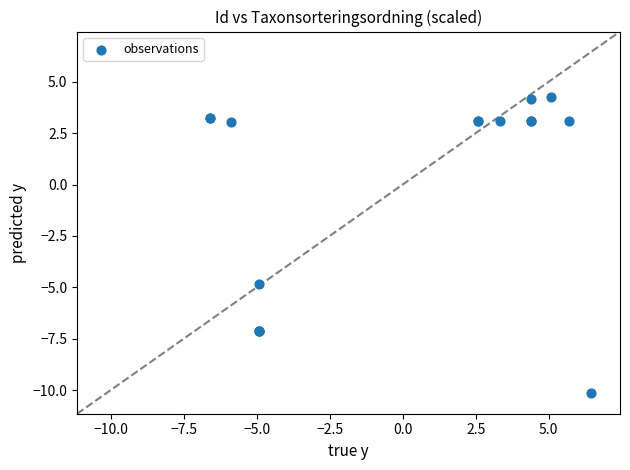

What Y value in the scatter plot is closest to -2?

-4.8